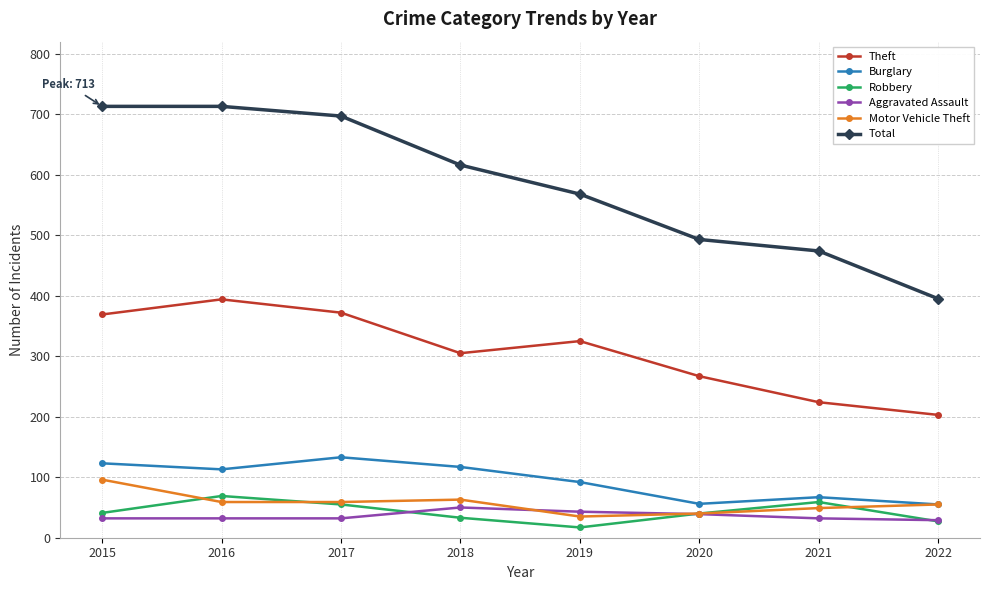

True or false: Motor Vehicle Theft has more than 0 points higher than both neighbors.

True